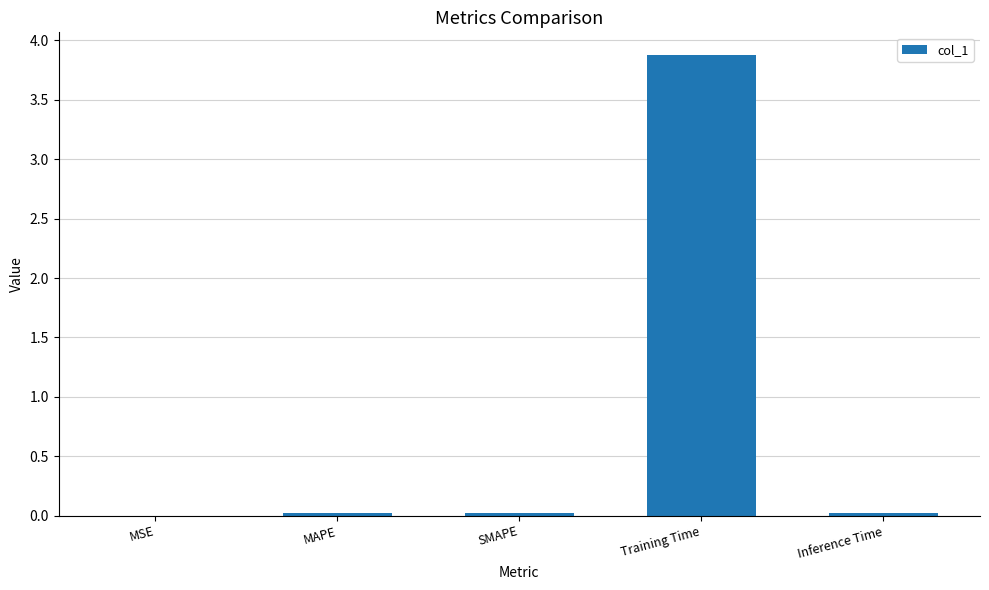

Which has a higher value, Inference Time or Training Time?

Training Time